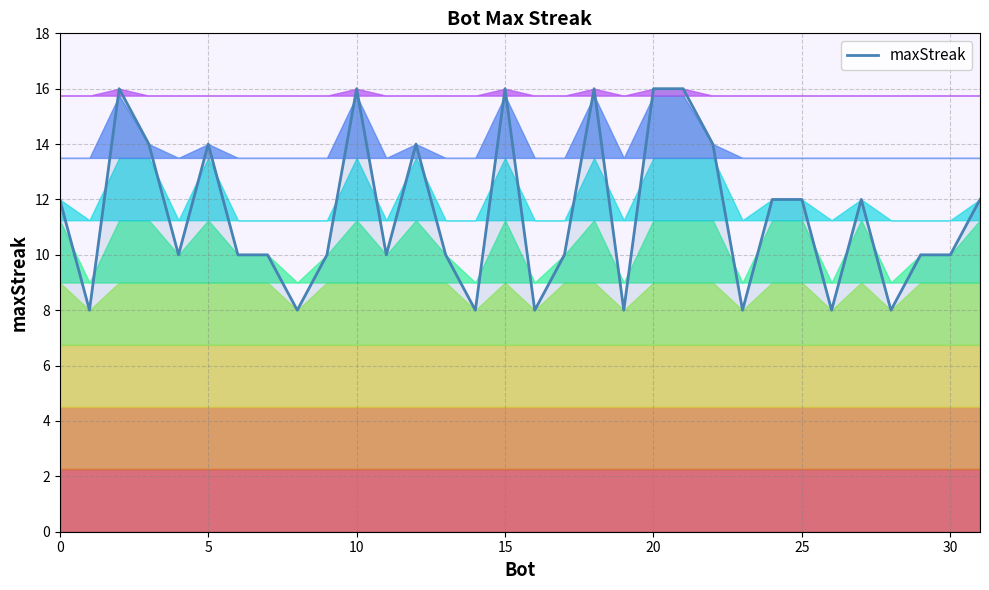

The maxStreak series shows 14 at 5. True or false?

True